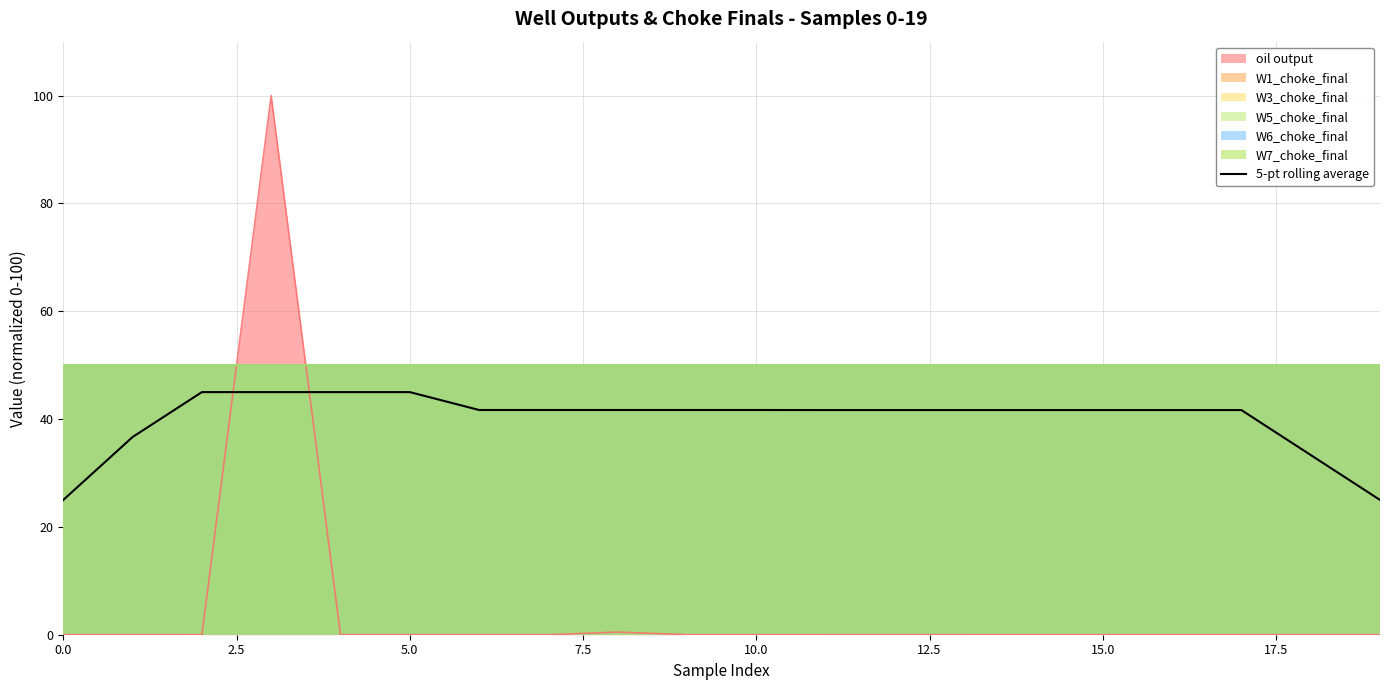

What is the sum of all values?

800.1